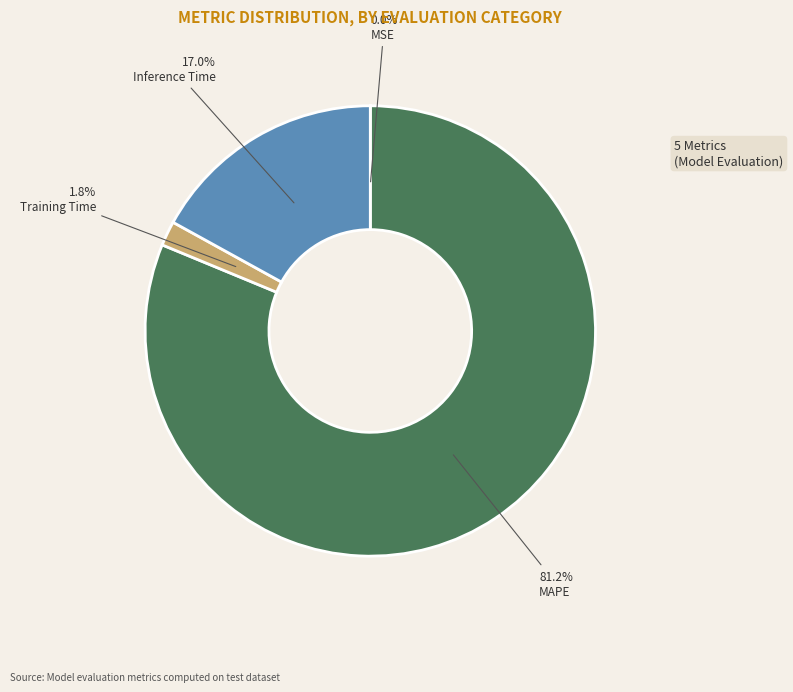

Does Training Time account for over 50% of the chart?

No